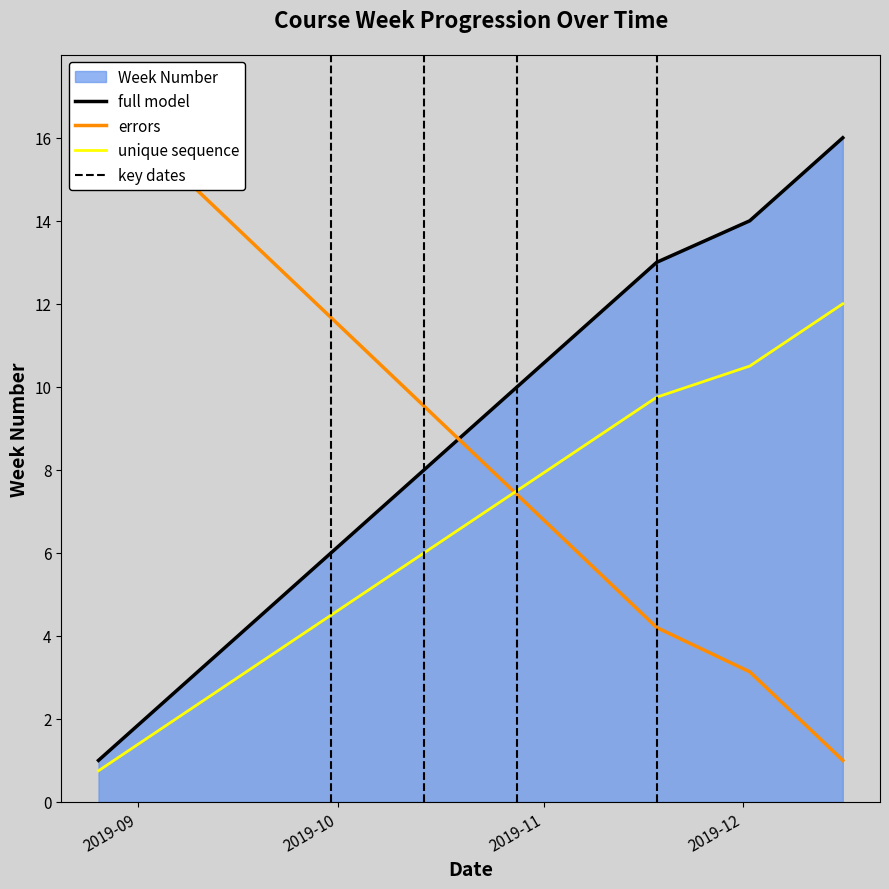

What is the ratio of the value at 2019-09-23 to the value at 2019-10-28?

0.5